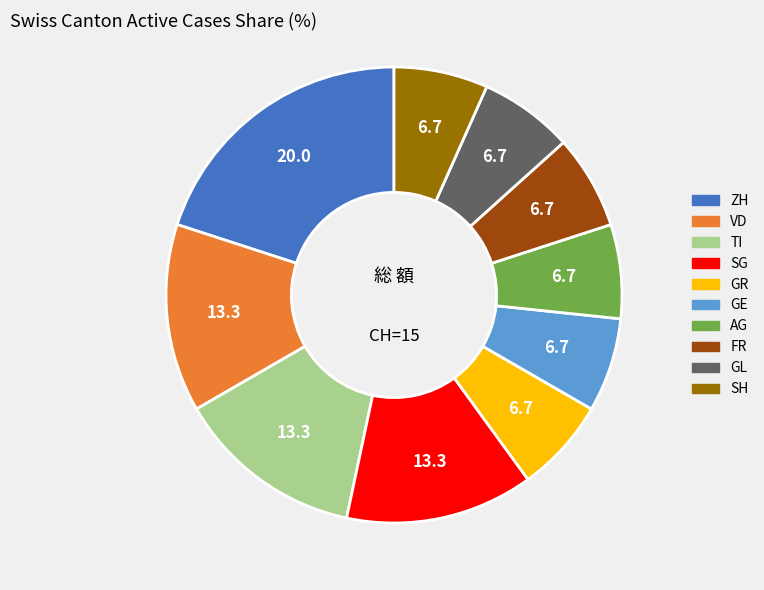

Does any single category account for the majority?

No